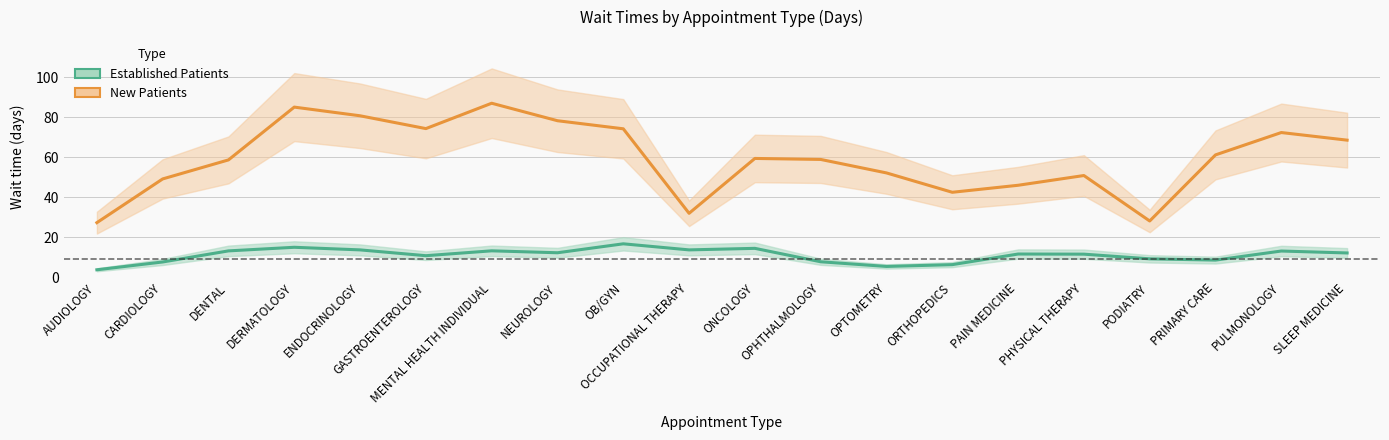

At which category does Established Patients reach its first local peak?

DERMATOLOGY